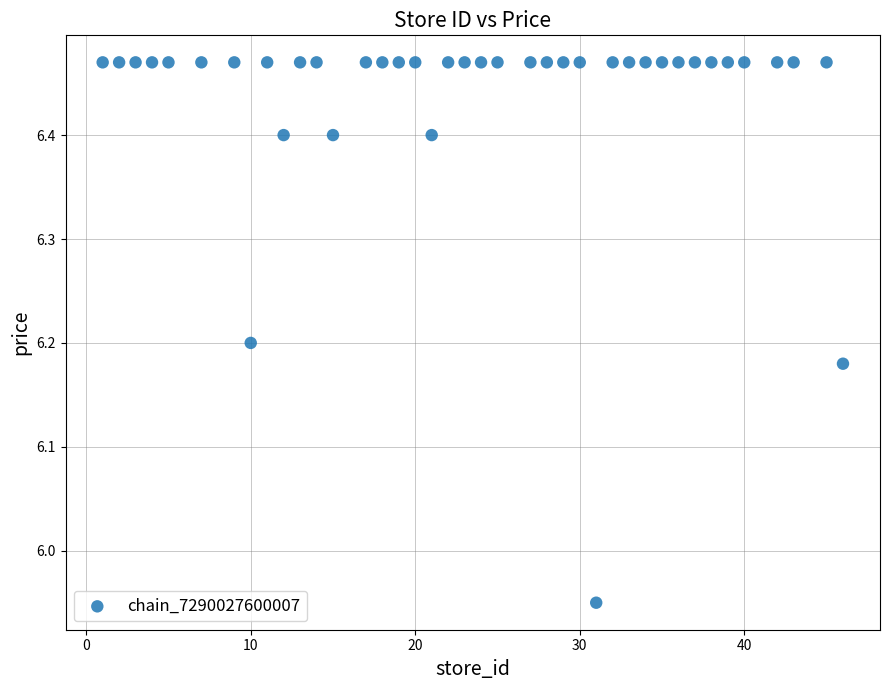

What is the range of X values (max minus min)?

45.0